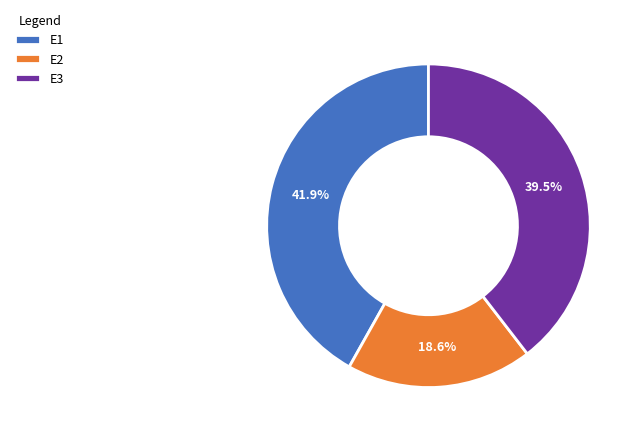

To the nearest percent, what is the difference between the largest and smallest slice percentages?

23%